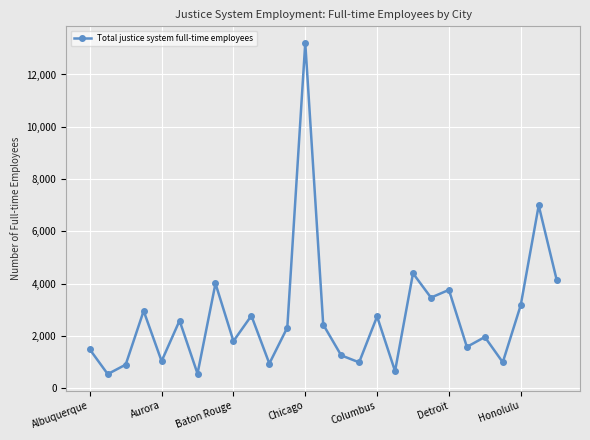

What is the average value?

2727